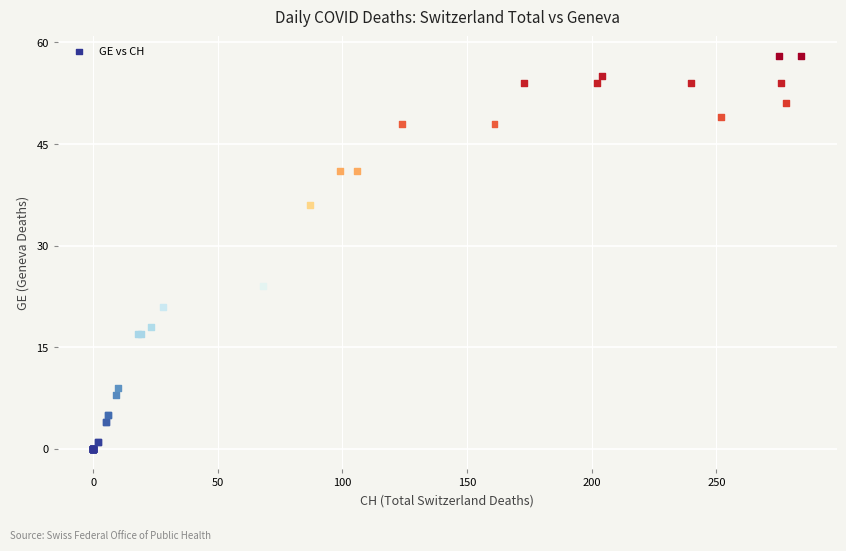

What Y value in the scatter plot is closest to 29?

24